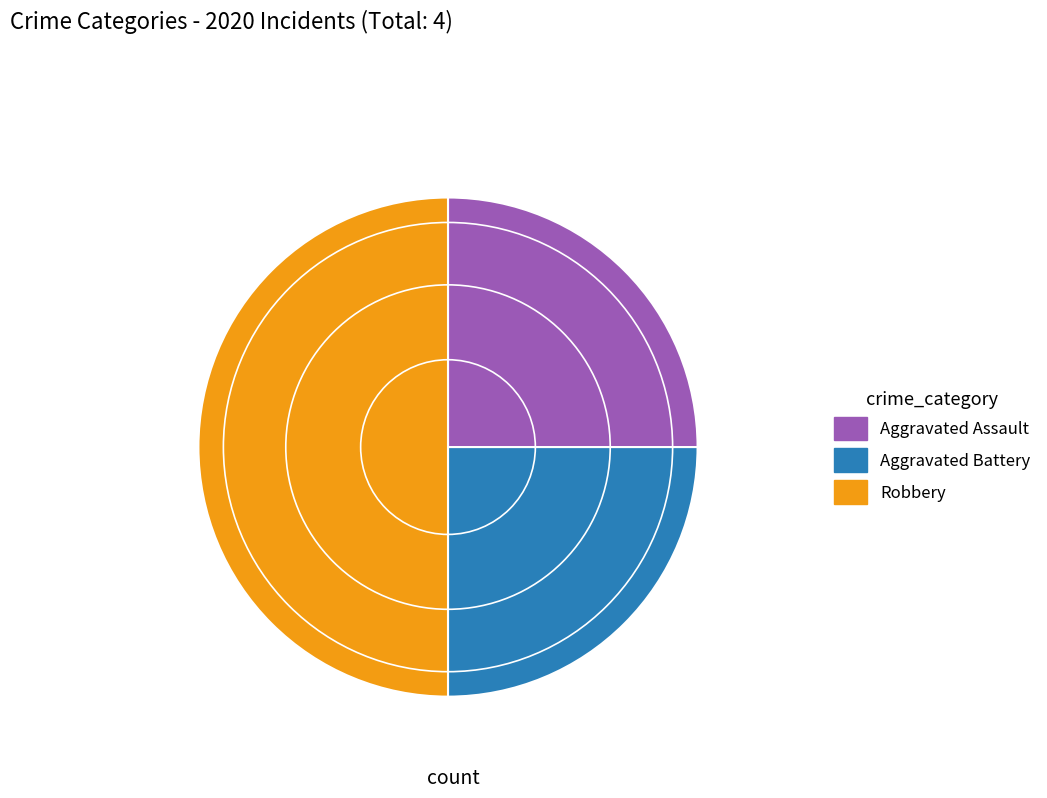

Does Aggravated Assault represent more than half of the total?

No